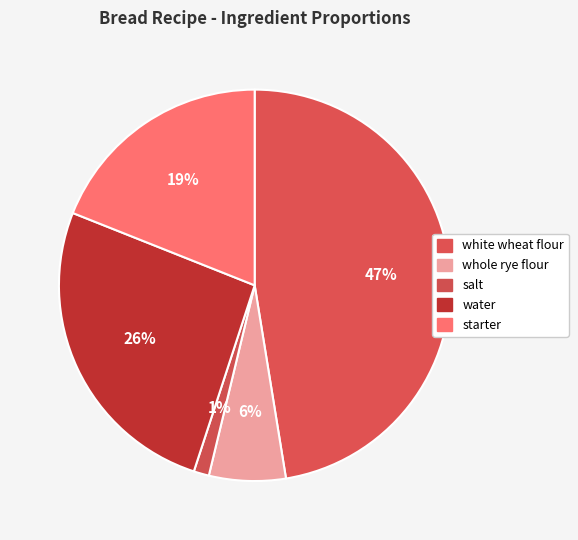

The salt slice represents 11% of the pie. True or false?

False